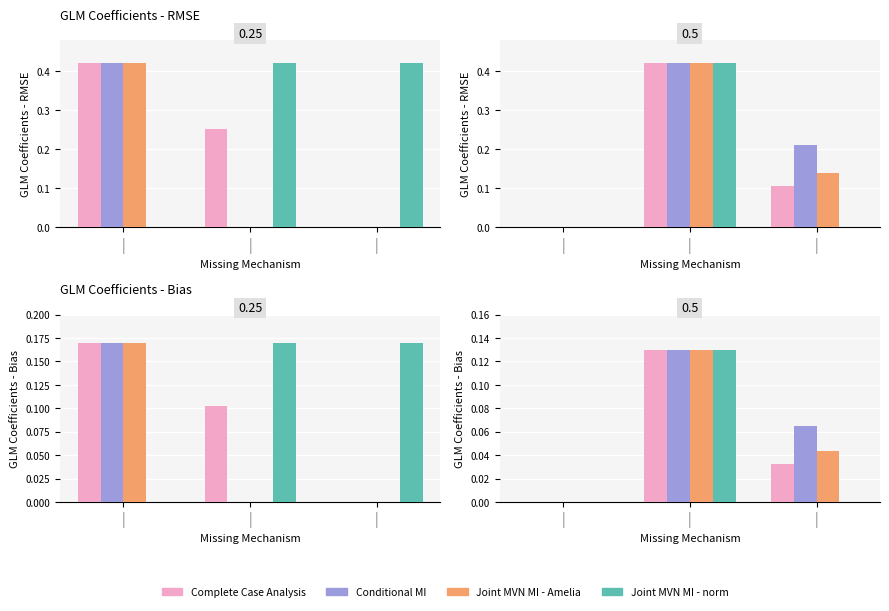

Which series has the widest spread of values?

Complete Case Analysis